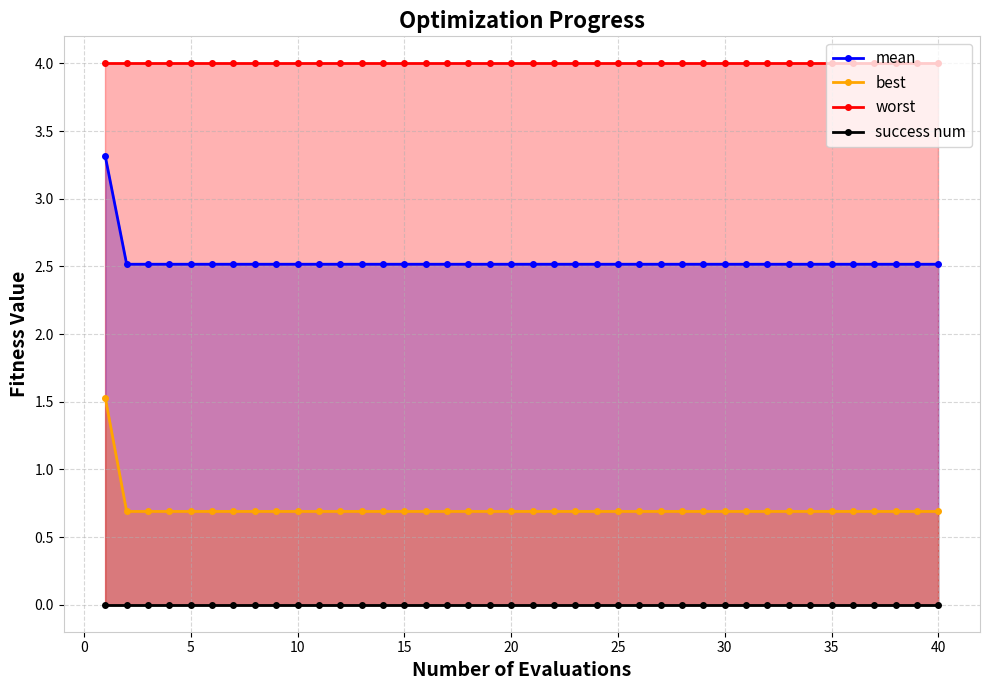

Does the chart have visible grid lines?

Yes